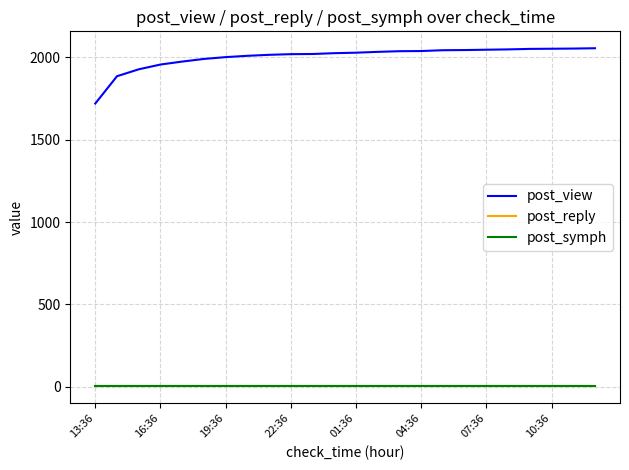

True or false: post_view and post_reply cross at least once.

False